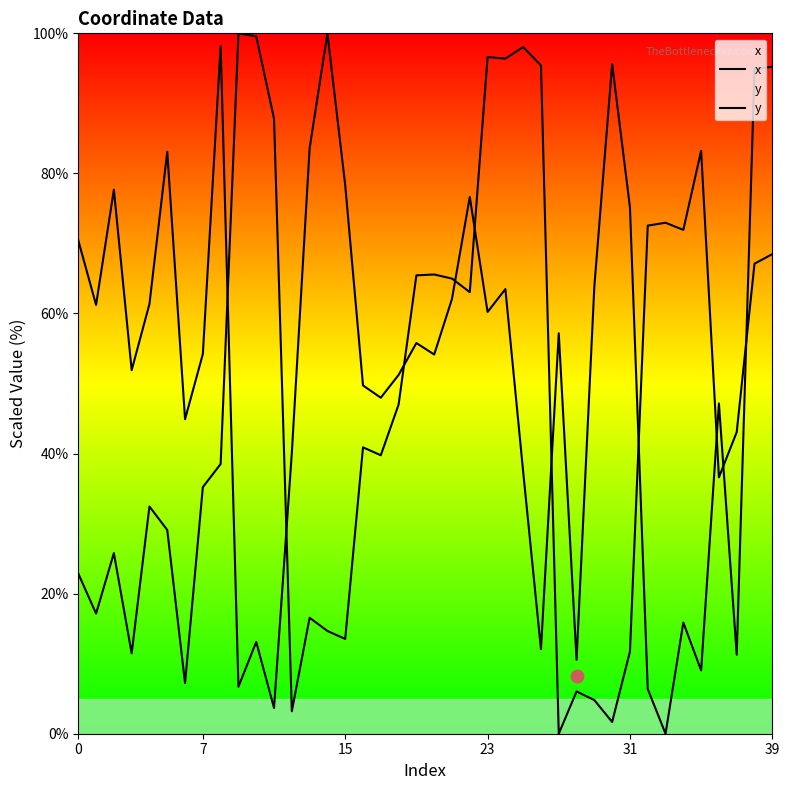

Which series contains the highest Y value?

x